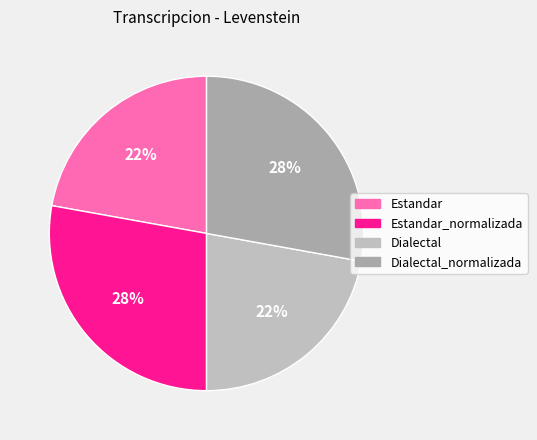

To the nearest percent, what percentage of the pie is Estandar_normalizada?

28%